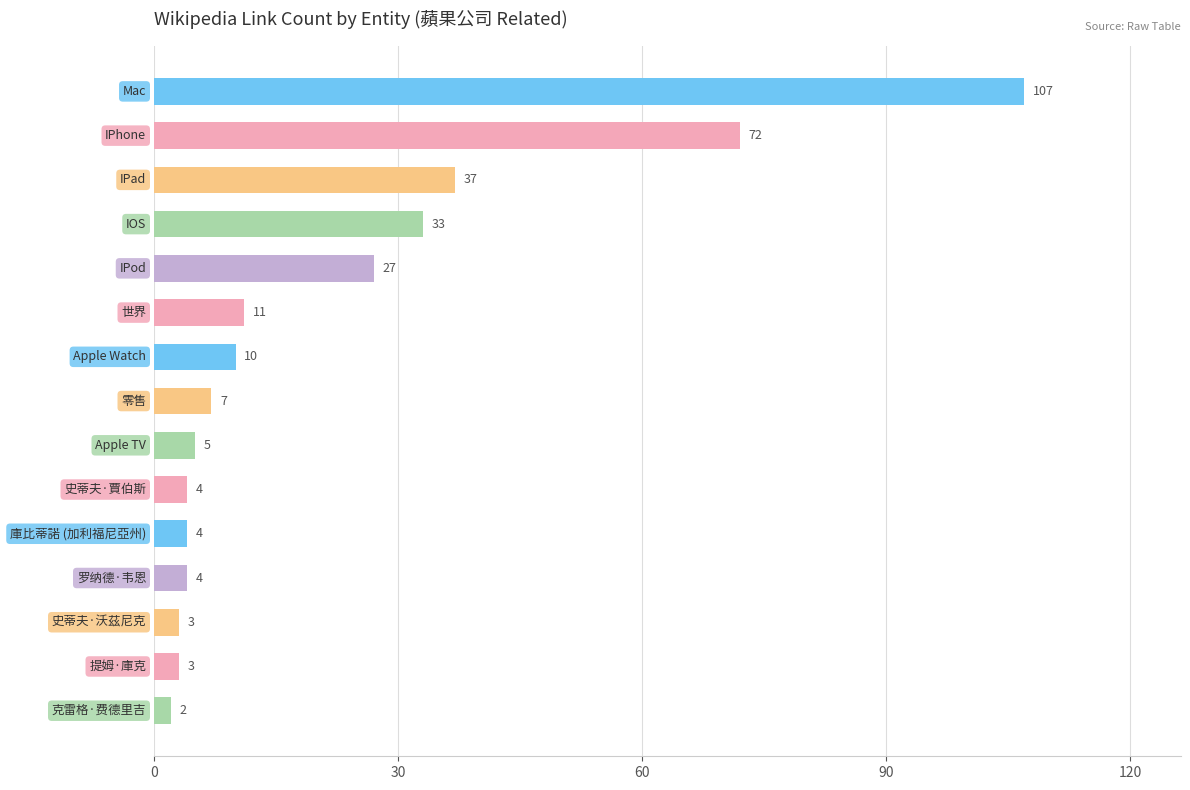

What is the sum of all values?

329